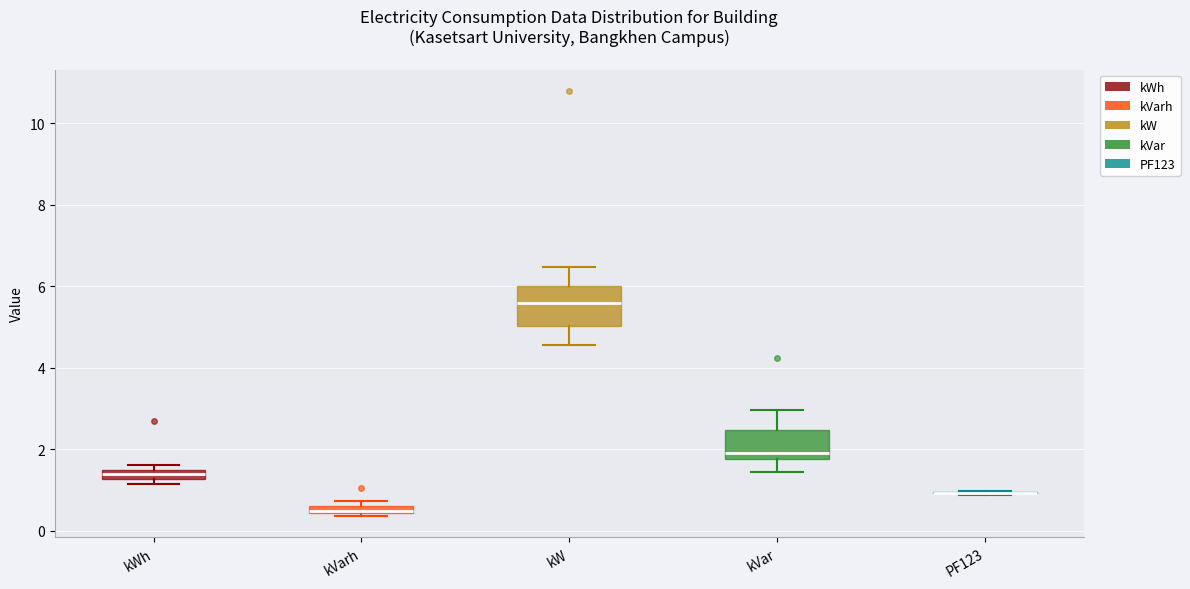

Comparing the boxes themselves (not the whiskers), which one is the tallest?

kW